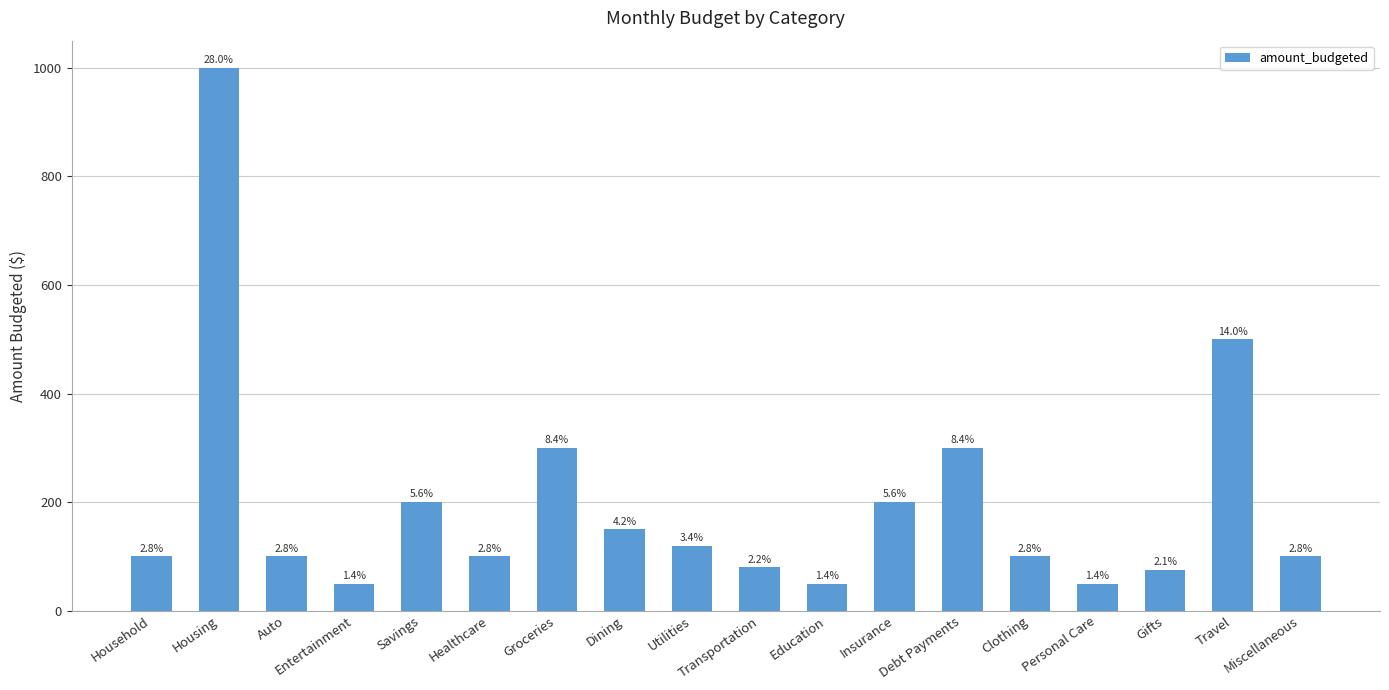

Are the bars horizontal?

No